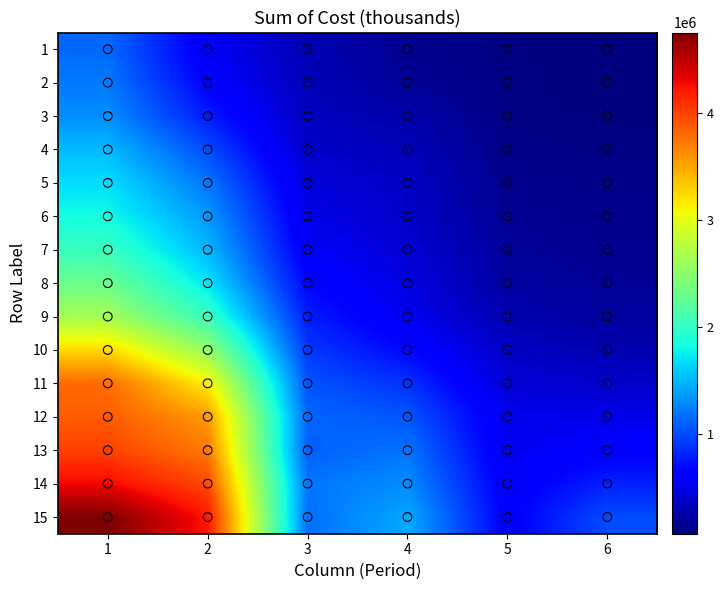

How many data points does each series have?

6